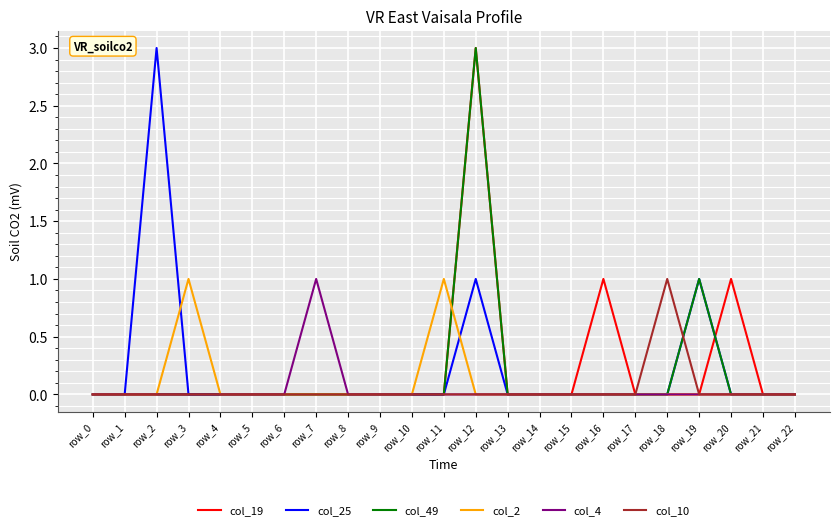

Count the number of categories in the chart.

23